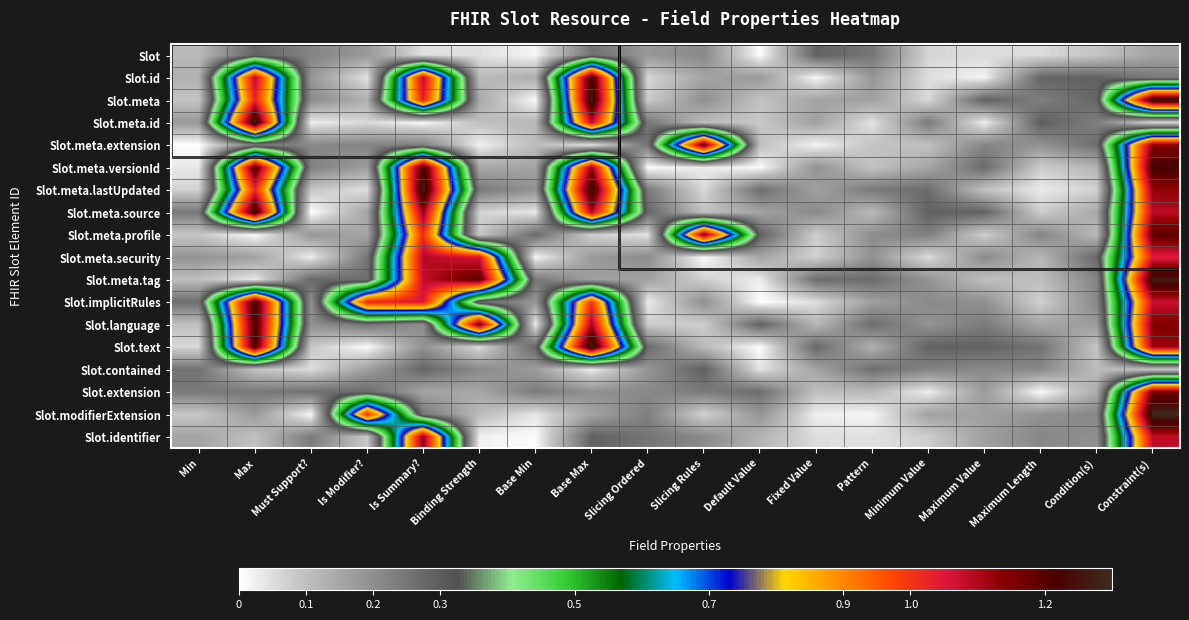

Count the number of categories in the chart.

18